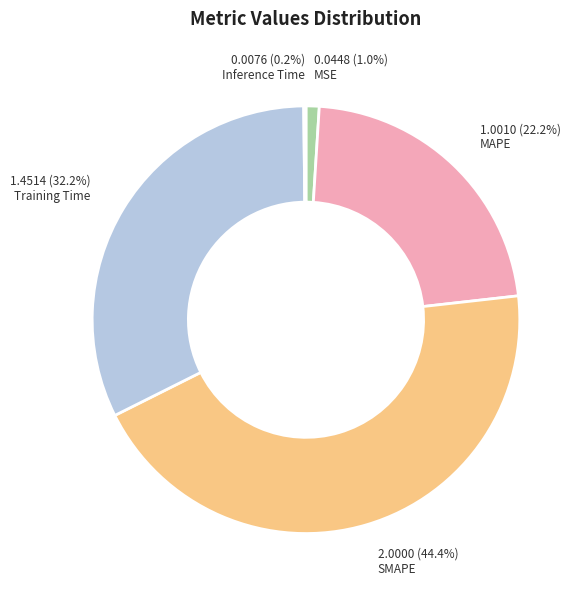

Which category has the biggest portion of the pie?

SMAPE